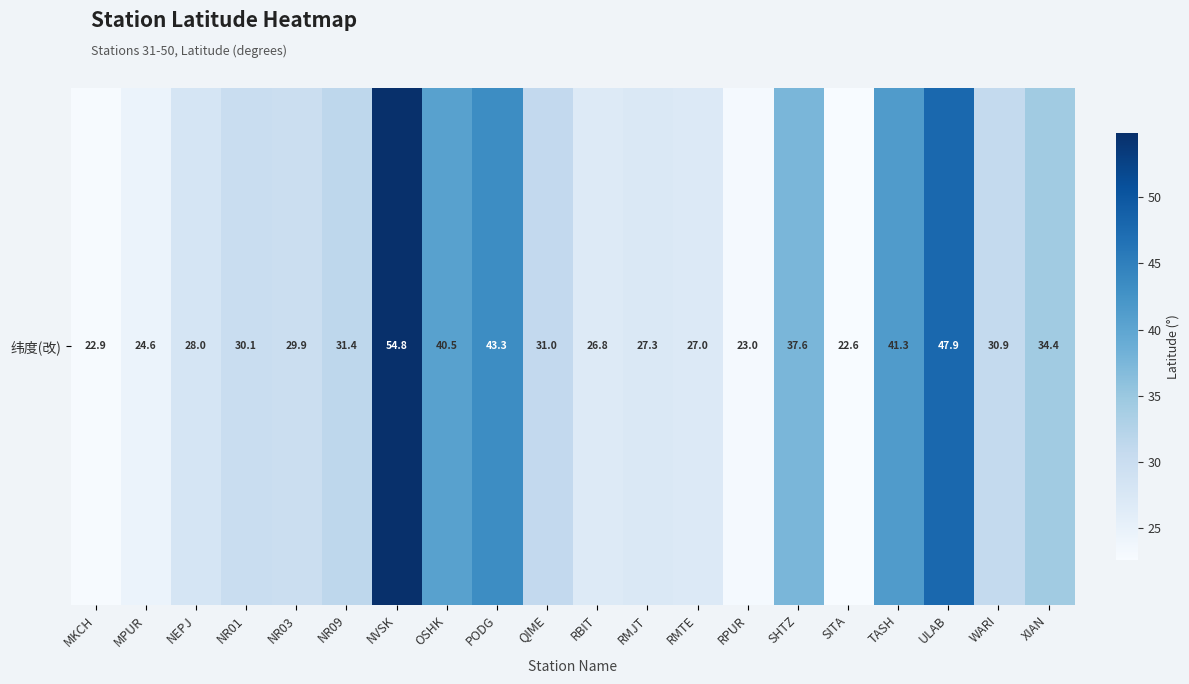

What is the difference between the maximum and minimum values?

32.2